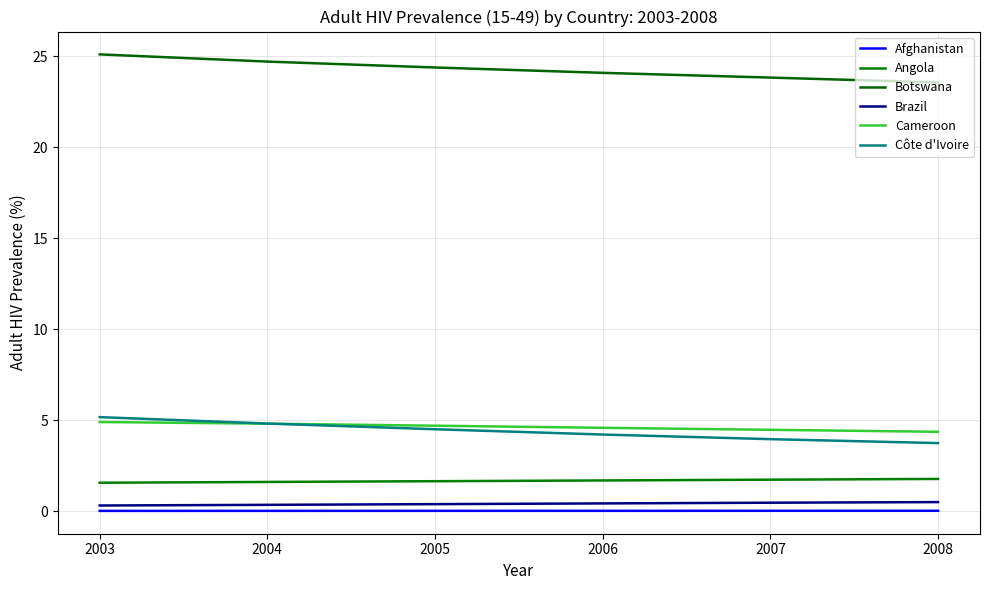

Reading left to right, what are all the values shown in this chart?

Afghanistan: 2003=0.0	2004=0.0	2005=0.0	2006=0.0	2007=0.0	2008=0.0
Angola: 2003=1.6	2004=1.6	2005=1.7	2006=1.7	2007=1.7	2008=1.8
Botswana: 2003=25.1	2004=24.7	2005=24.4	2006=24.1	2007=23.8	2008=23.6
Brazil: 2003=0.3	2004=0.4	2005=0.4	2006=0.4	2007=0.5	2008=0.5
Cameroon: 2003=4.9	2004=4.8	2005=4.7	2006=4.6	2007=4.5	2008=4.4
Côte d'Ivoire: 2003=5.2	2004=4.8	2005=4.5	2006=4.2	2007=4.0	2008=3.7